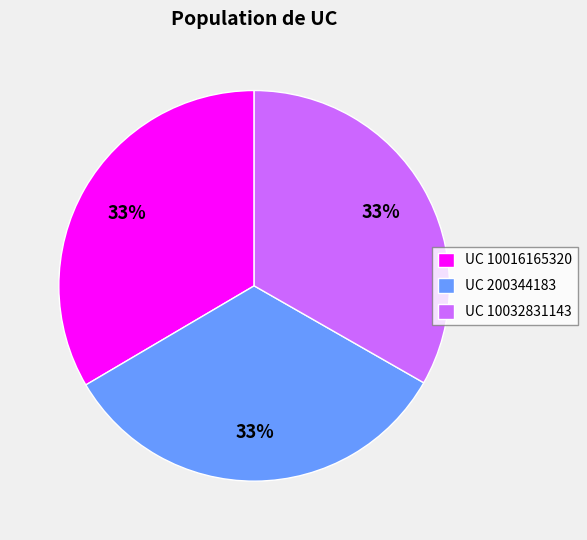

True or false: UC 10032831143 accounts for 33% of the total.

True